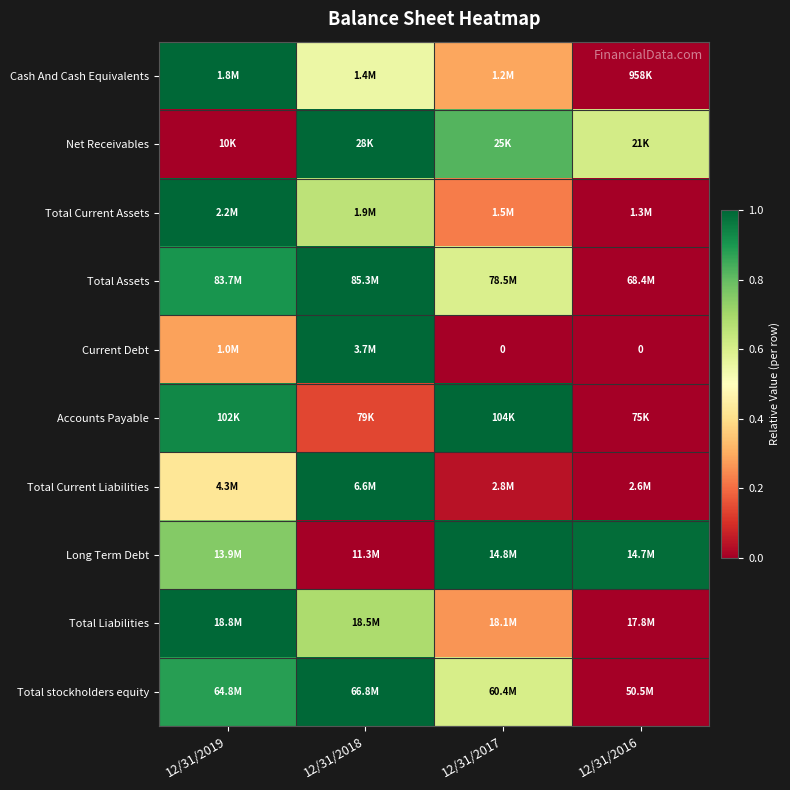

What is the total value across all series at 12/31/2019?

7.2